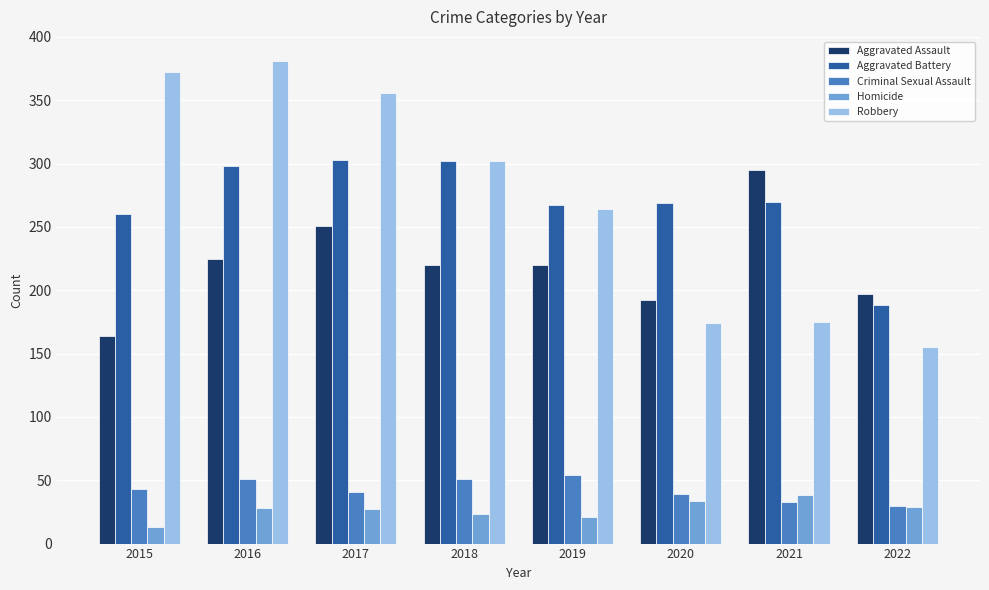

What is the difference between the Criminal Sexual Assault values at 2015 and 2017?

2